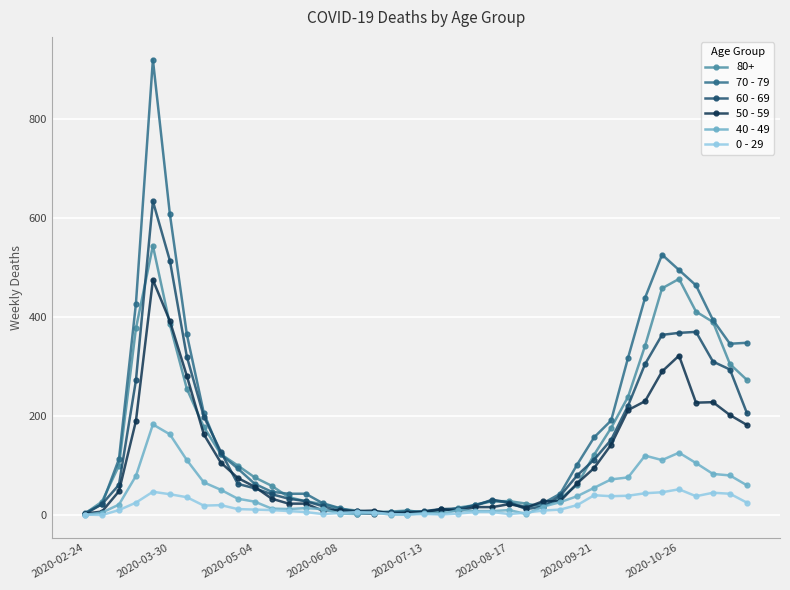

Rank the series by their maximum value, from lowest to highest.

0 - 29, 40 - 49, 50 - 59, 80+, 60 - 69, 70 - 79